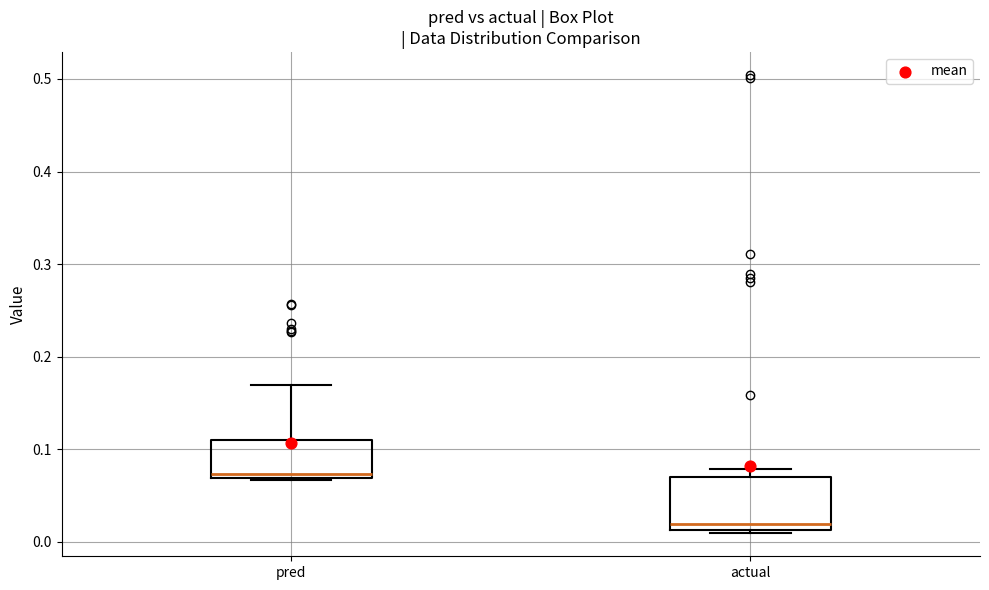

Where does the median line of the box for actual sit on the y-axis? The values are not printed on the chart, so give them approximately, as read against the axis.

0.02